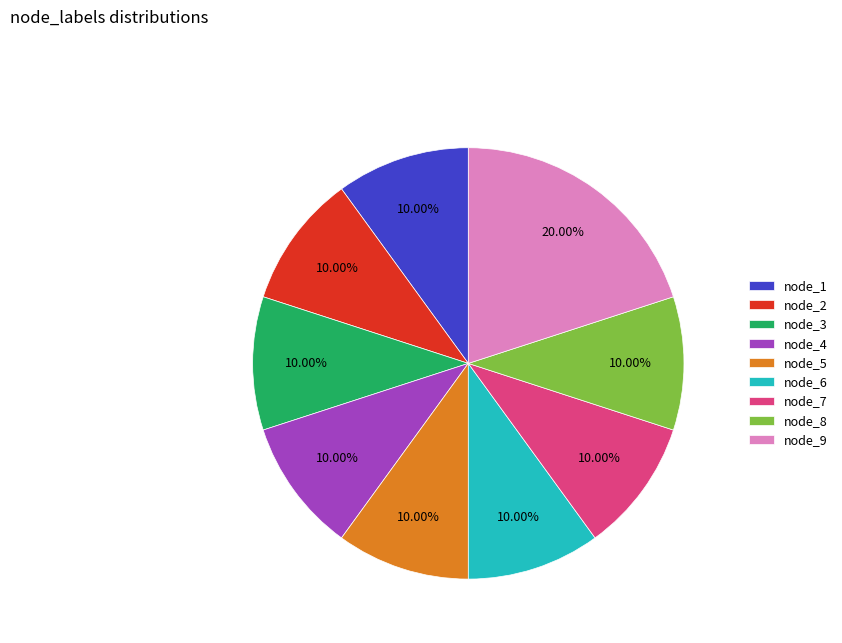

Approximately how many times larger is the value at node_4 compared to node_2?

1.0